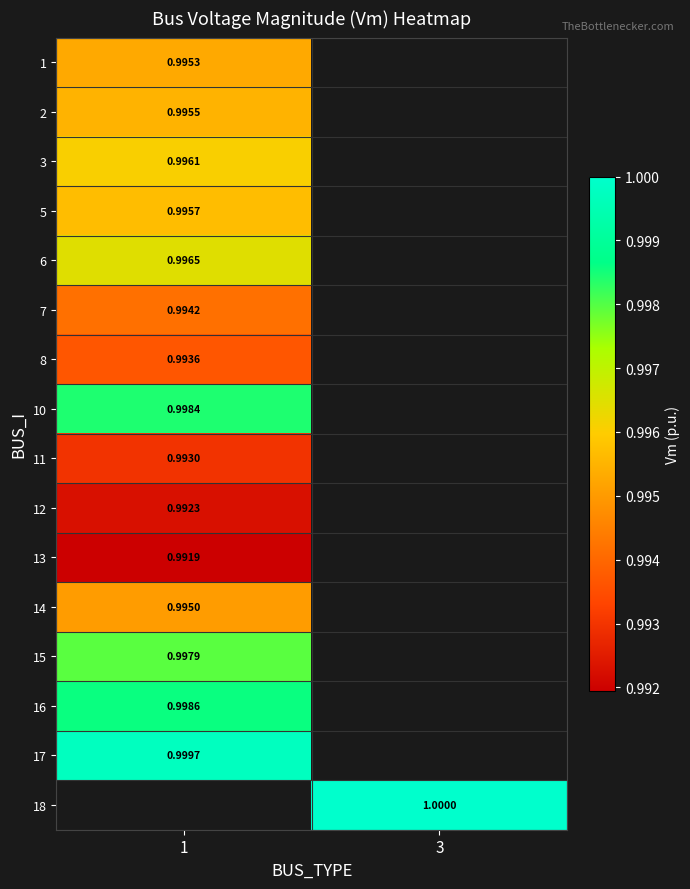

The value of 16 at 1 is 1.0. True or false?

True